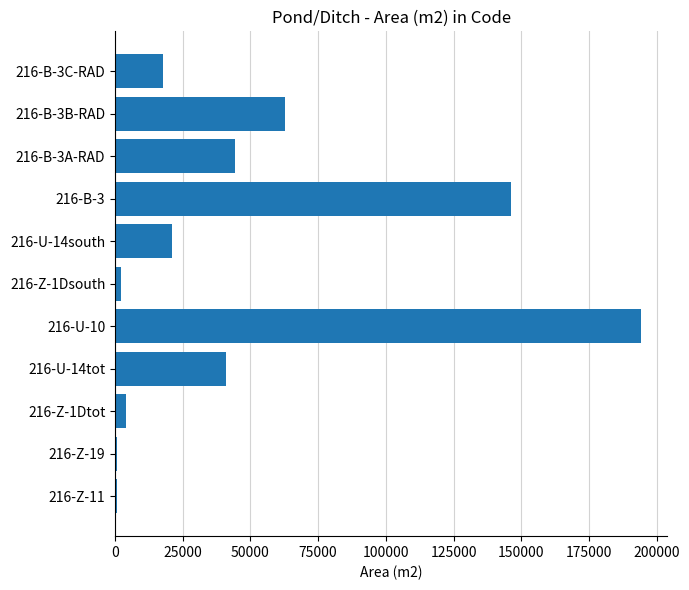

How many values are below 20959?

5